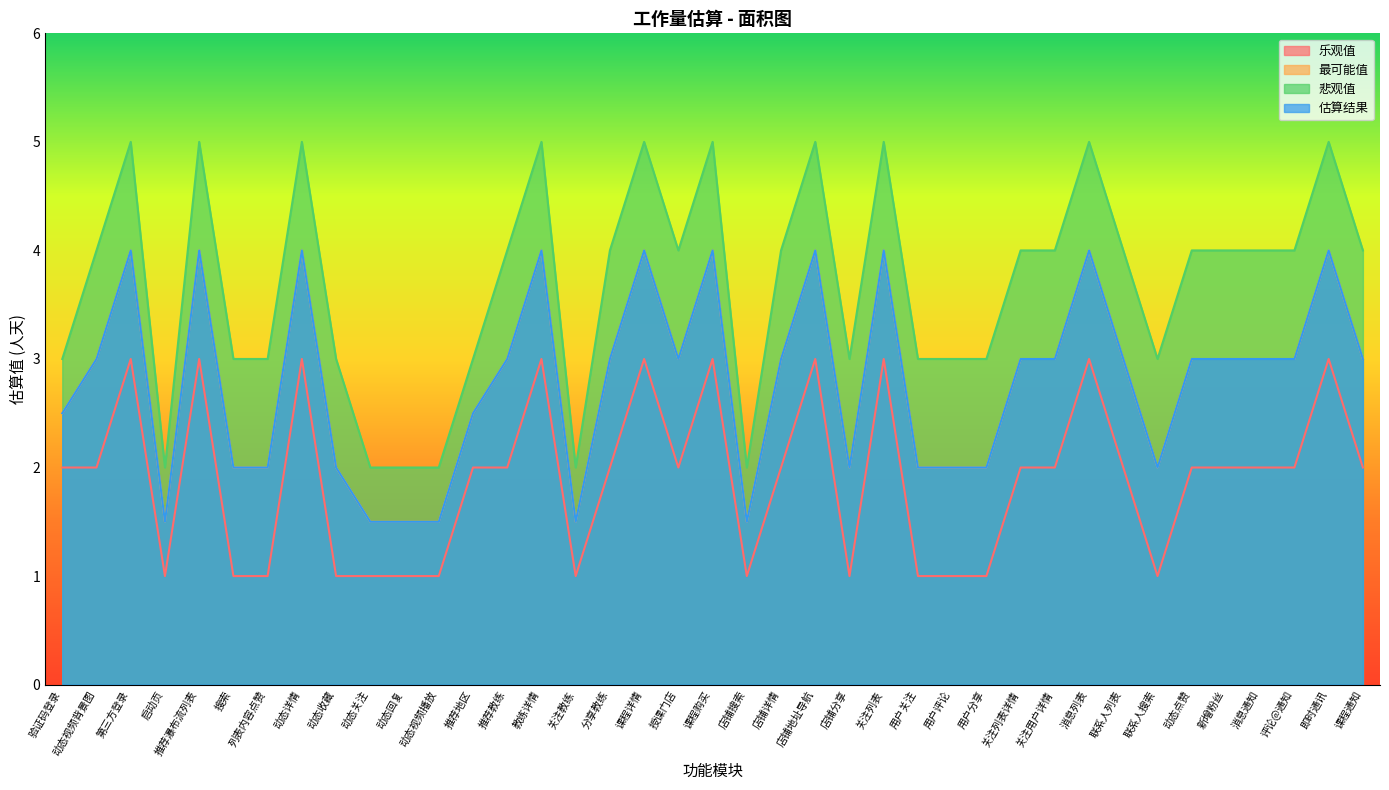

True or false: 乐观值 has a value of 1.6 at 关注教练.

False